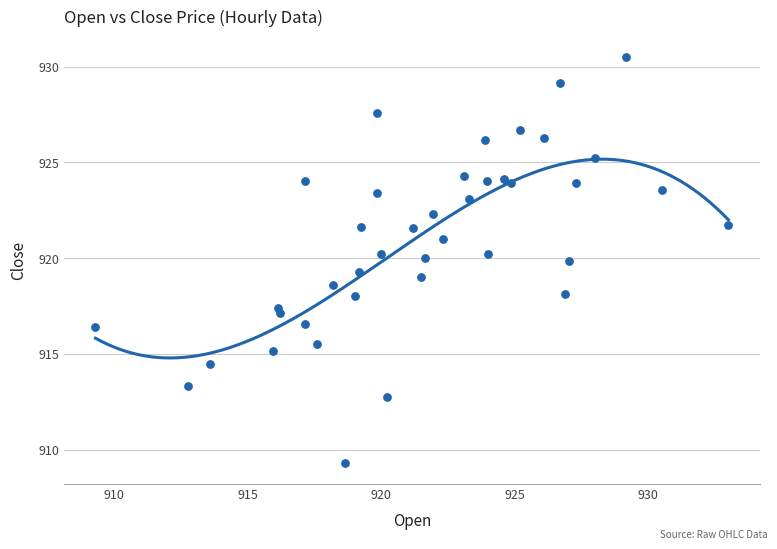

What is the range of Y values (max minus min)?

21.2